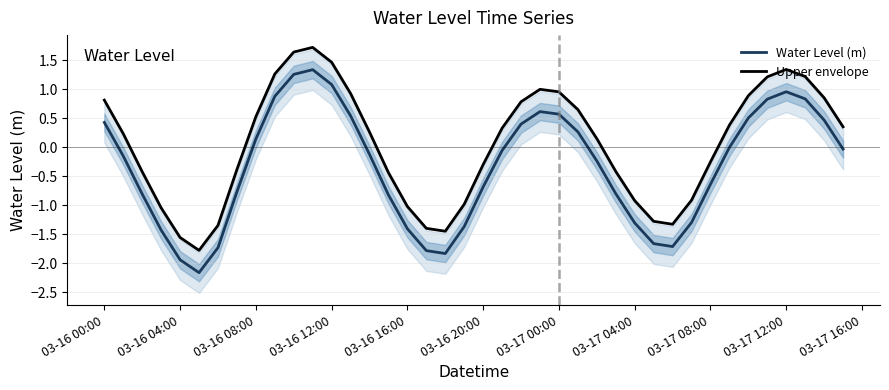

The value of Water Level (m) at 03-16 08:00 is -0.4. True or false?

False